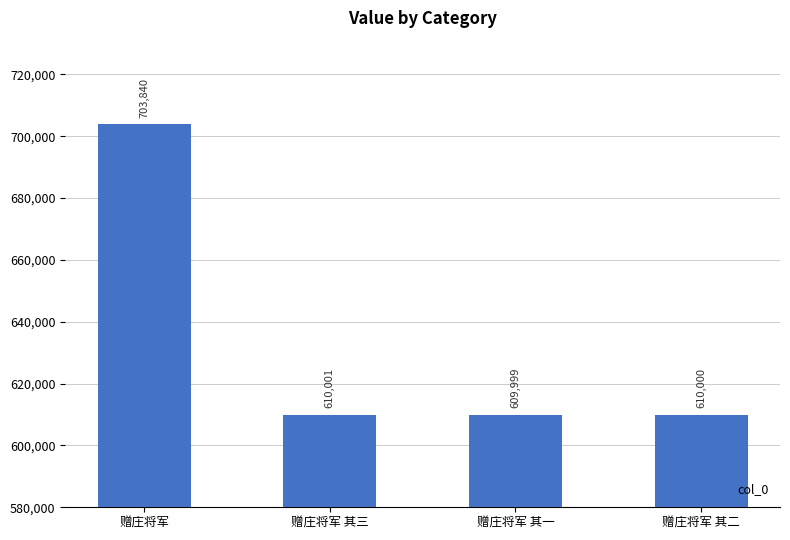

Reading right to left, transcribe all the data shown in this chart.

赠庄将军 其二=610000	赠庄将军 其一=609999	赠庄将军 其三=610001	赠庄将军=703840